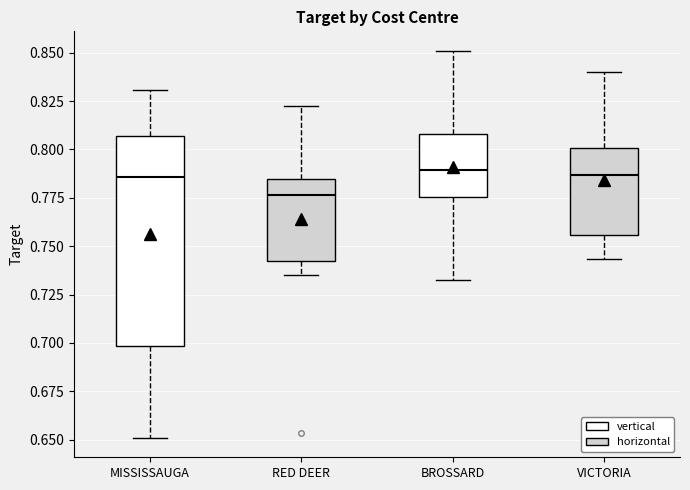

Reading left to right, transcribe this box plot: for each box, give where its median line is, the range the box spans, and where its two whiskers end, as read against the y-axis. The values are not printed on the chart, so give them approximately, as read against the axis.

MISSISSAUGA: median 0.785, box 0.700 to 0.805, whiskers 0.650 to 0.830
RED DEER: median 0.775, box 0.740 to 0.785, whiskers 0.735 to 0.820
BROSSARD: median 0.790, box 0.775 to 0.810, whiskers 0.735 to 0.850
VICTORIA: median 0.785, box 0.755 to 0.800, whiskers 0.745 to 0.840